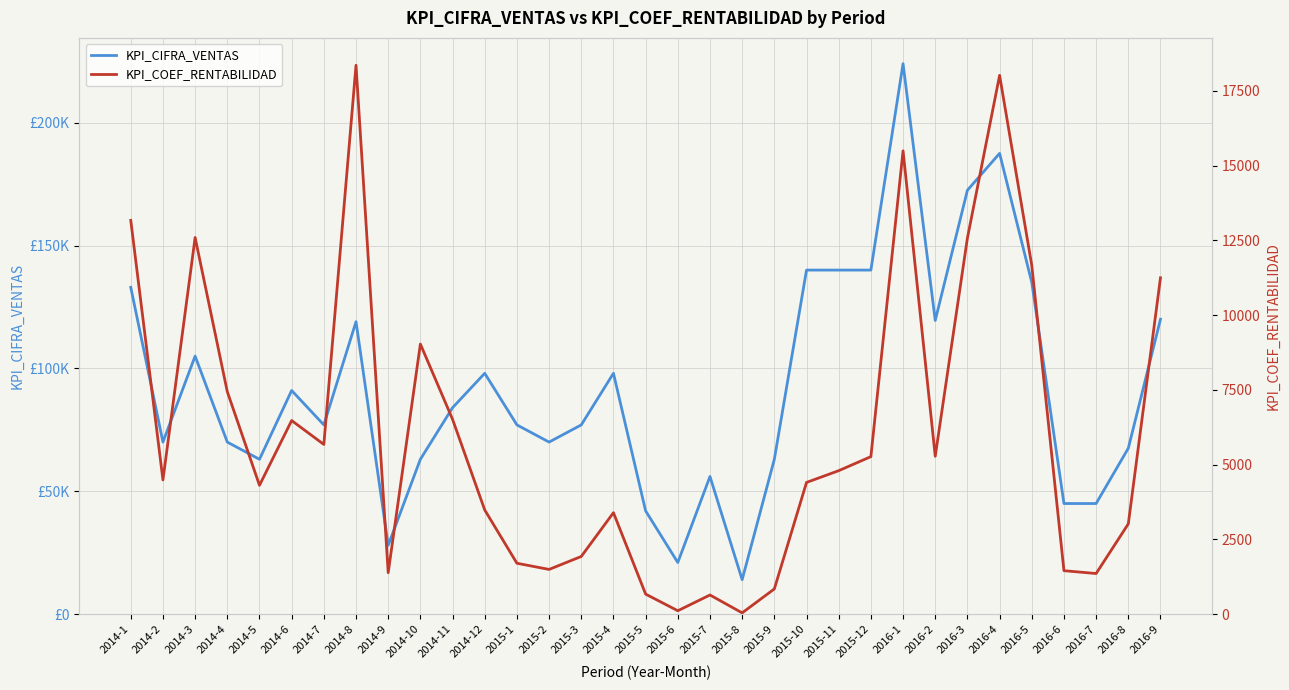

At which label does KPI_CIFRA_VENTAS first exceed 77000?

2014-1